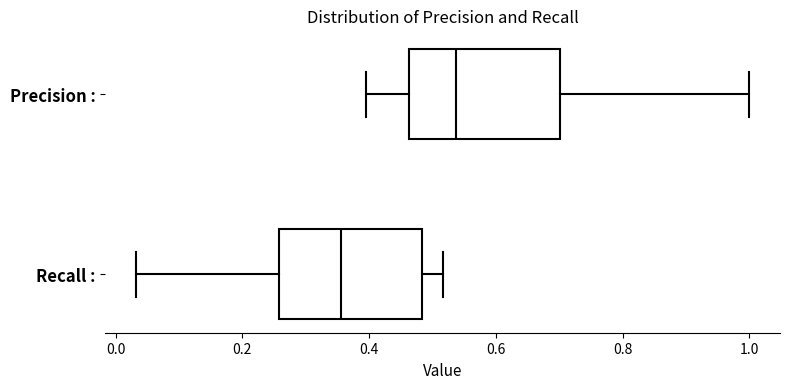

Reading bottom to top, read every box against the x-axis: the position of its median line, the range the box covers, and the ends of its whiskers. The values are not printed on the chart, so give them approximately, as read against the axis.

Recall :: median 0.36, box 0.26 to 0.48, whiskers 0.04 to 0.52
Precision :: median 0.54, box 0.46 to 0.70, whiskers 0.40 to 1.00